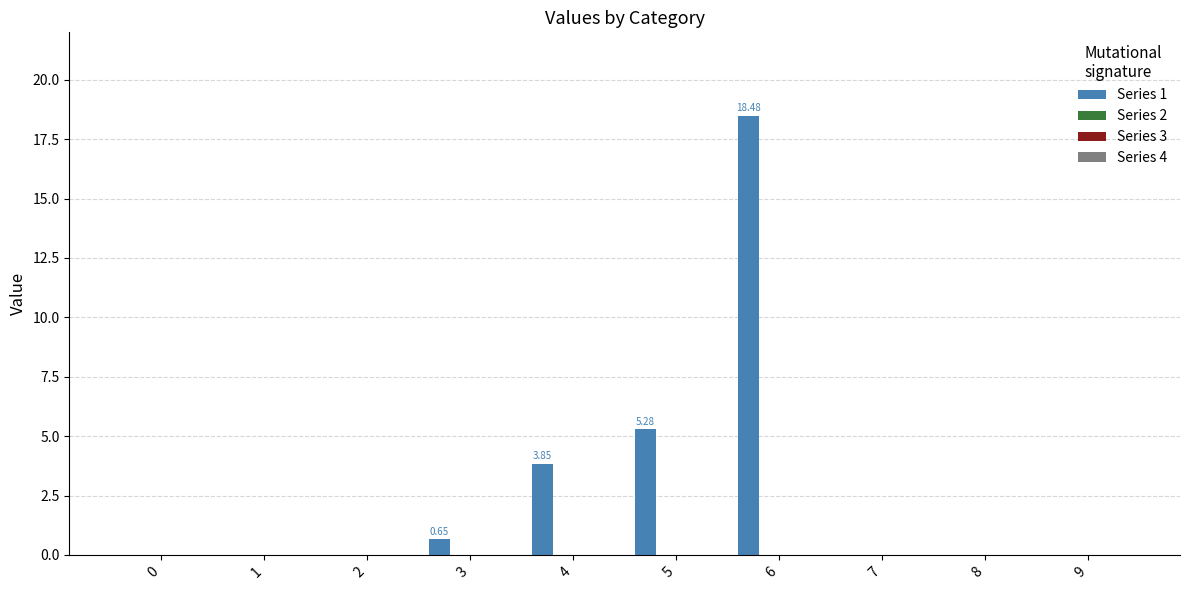

What is the sum of all values?

28.3